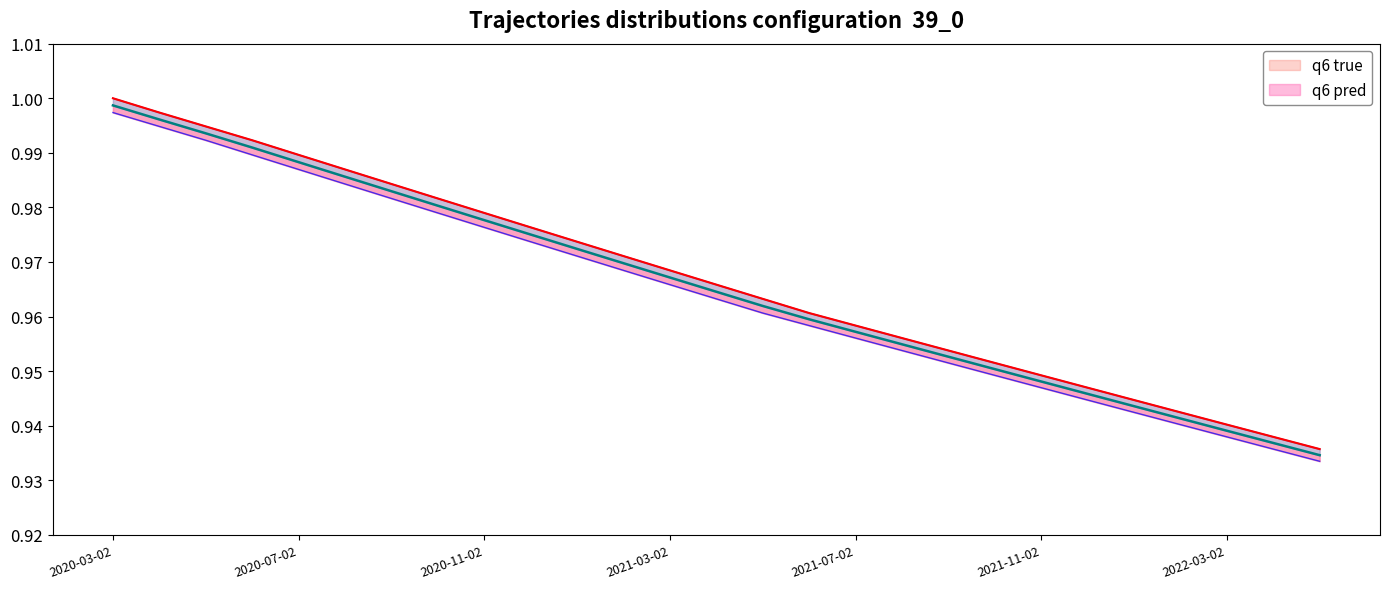

What is the difference between the maximum and second lowest values in the LIVES_BD pred series?

0.1